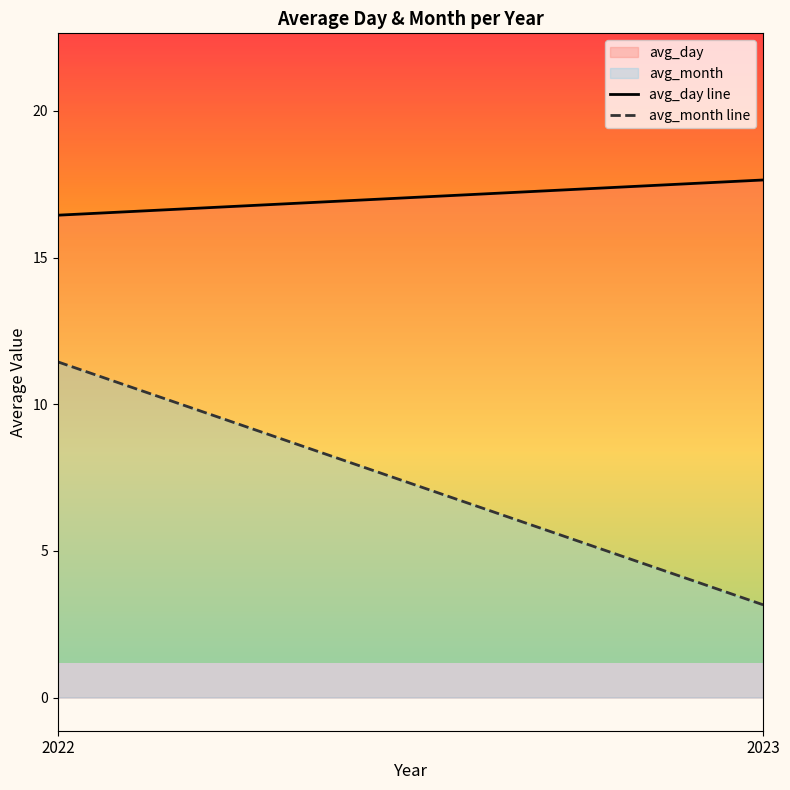

Between 2022 and 2023, which is larger?

2023